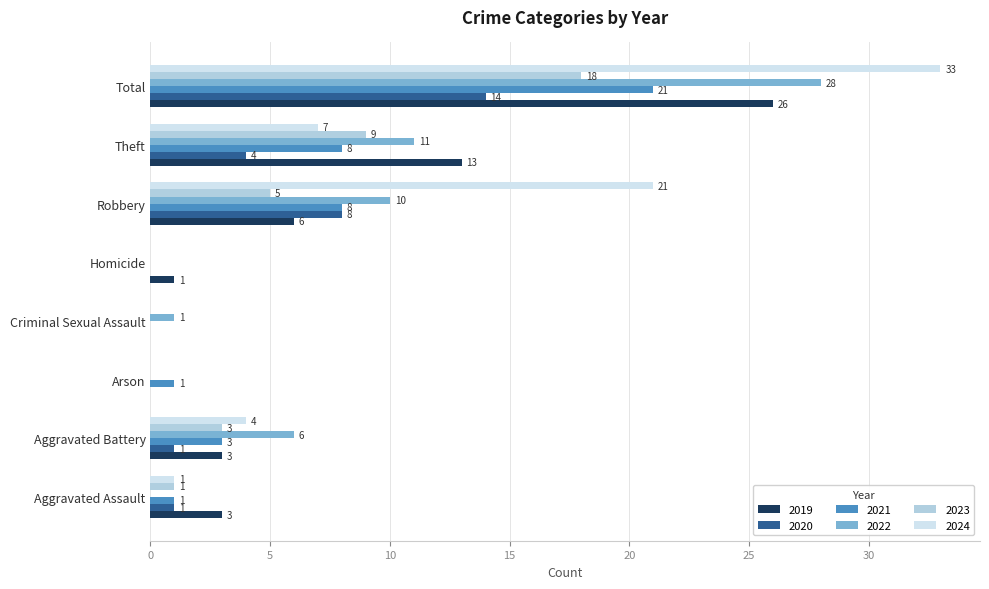

At which label is 2024 closest to 16?

Robbery